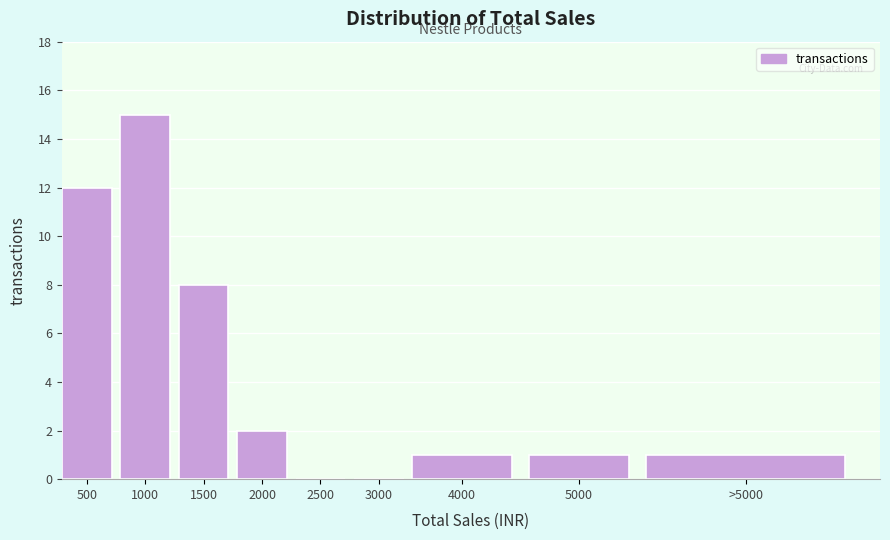

Reading right to left, transcribe all the data shown in this chart.

>5000=1	5000=1	4000=1	3000=0	2500=0	2000=2	1500=8	1000=15	500=12